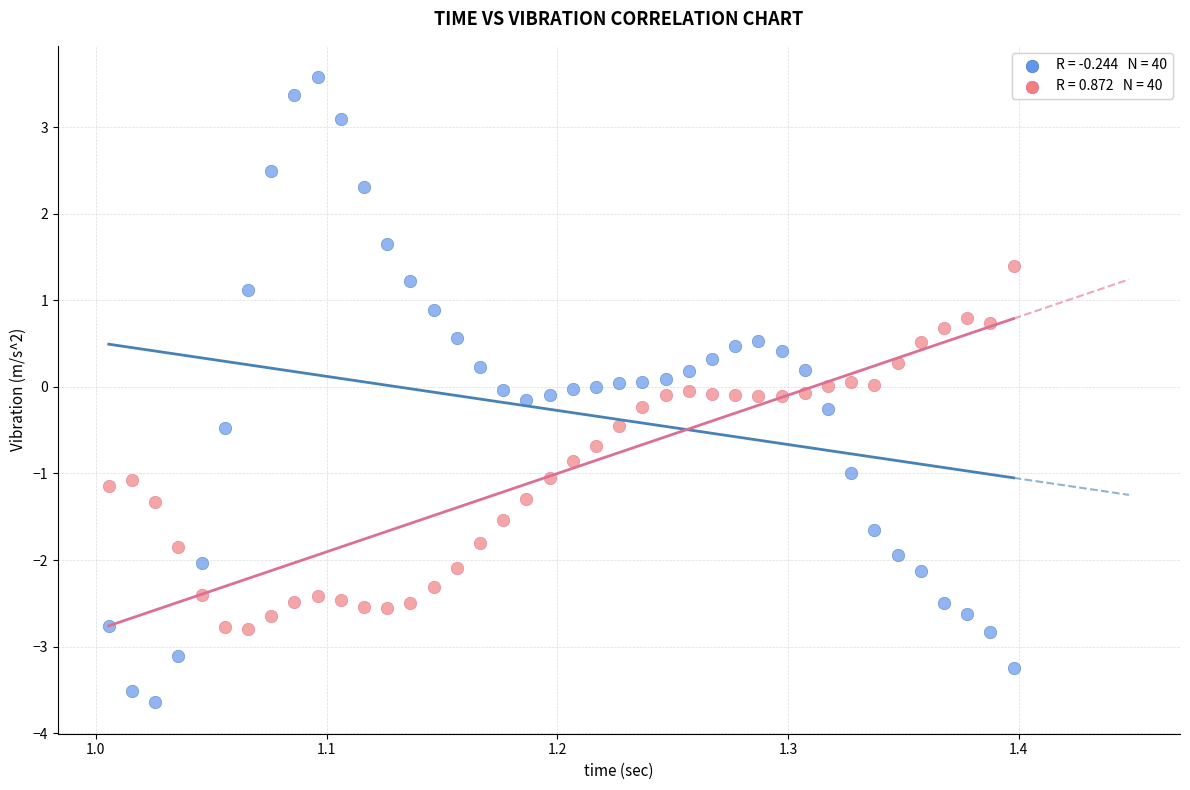

Across all data points, what is the range of X values (max minus min)?

0.4